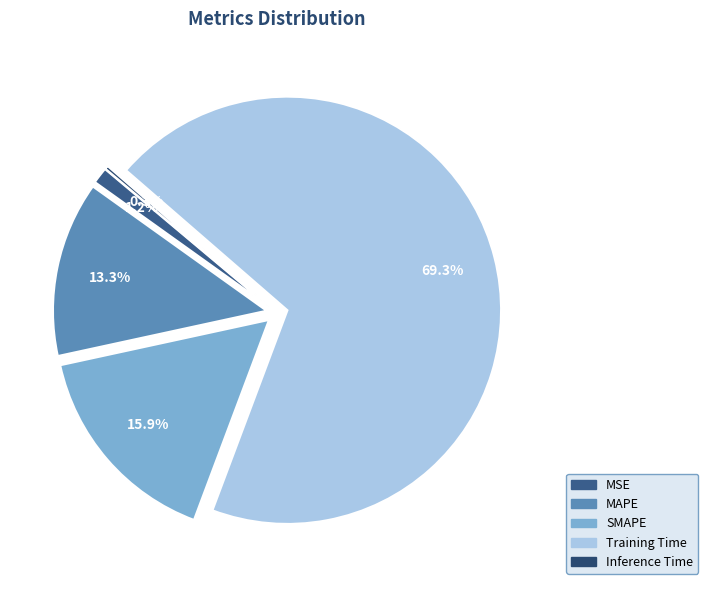

What is the smallest slice in the pie chart?

Inference Time